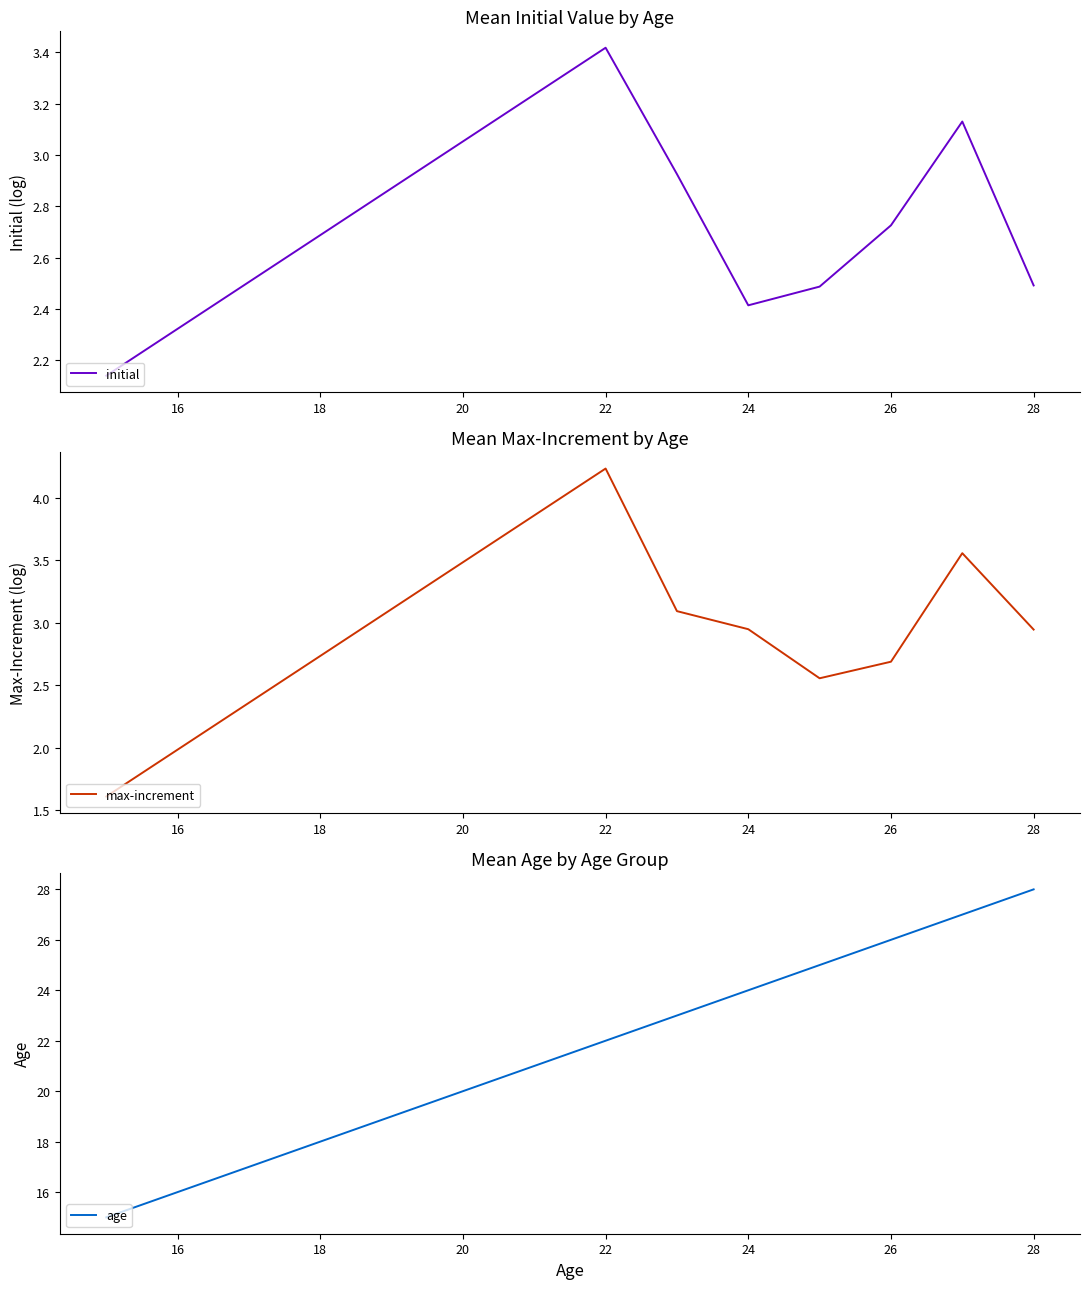

How many data points does each series have?

8